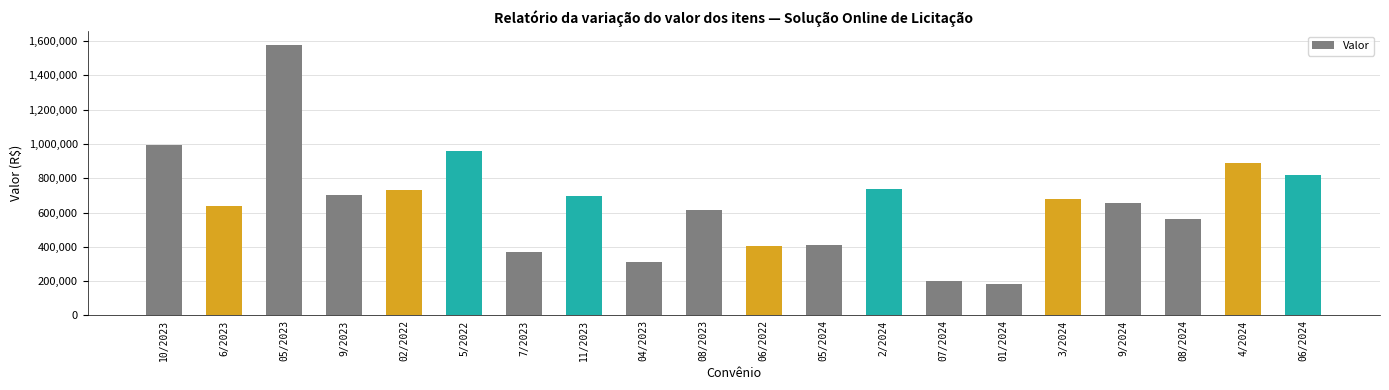

What is the change in value from 7/2023 to 11/2023?

+327332.7